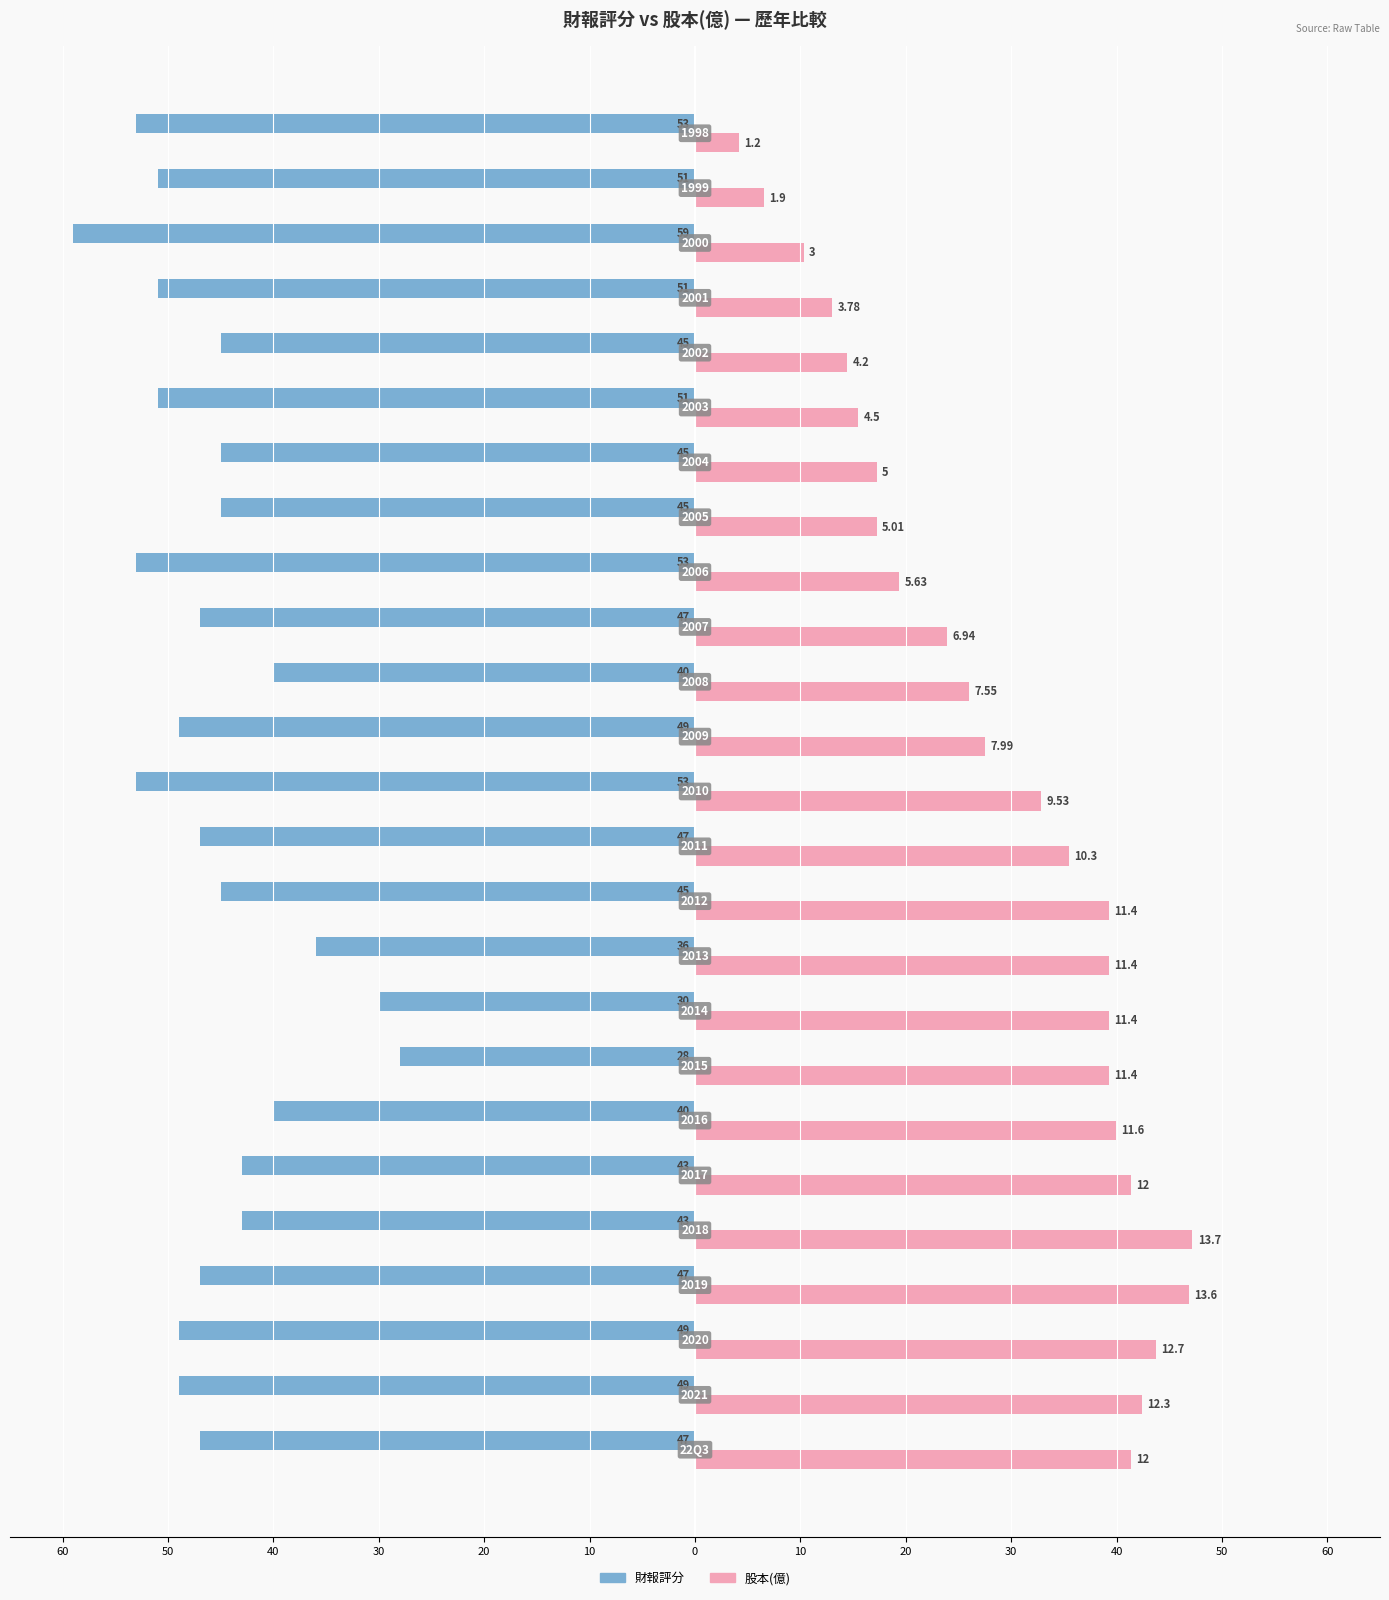

What are all the series names shown in the legend?

財報評分, 股本(億)